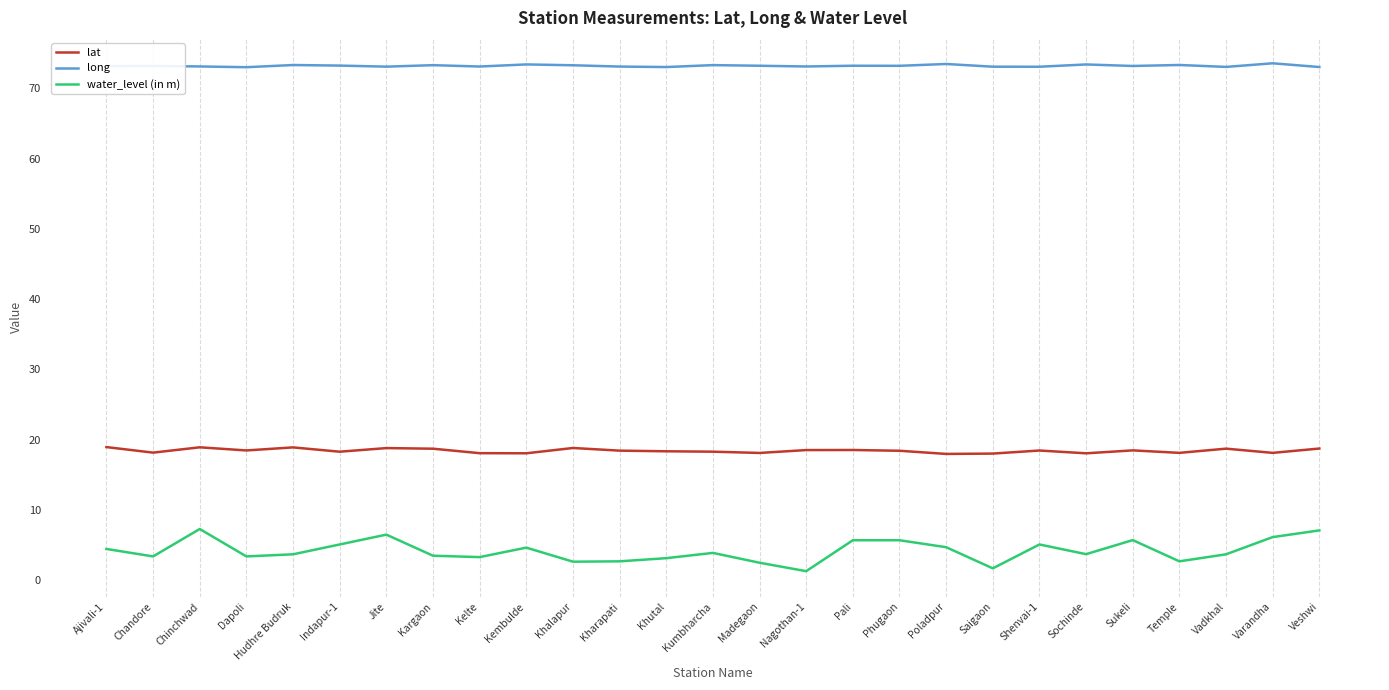

What is the total value across all series at Saigaon?

92.8